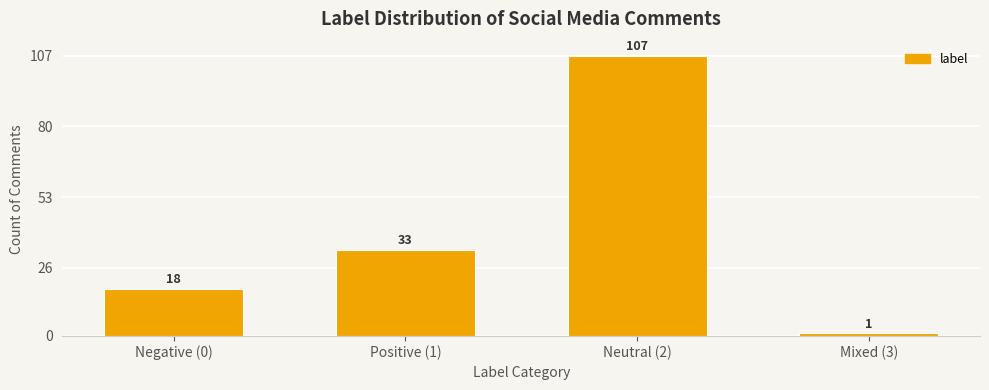

Reading left to right, transcribe all the data shown in this chart.

18	33	107	1